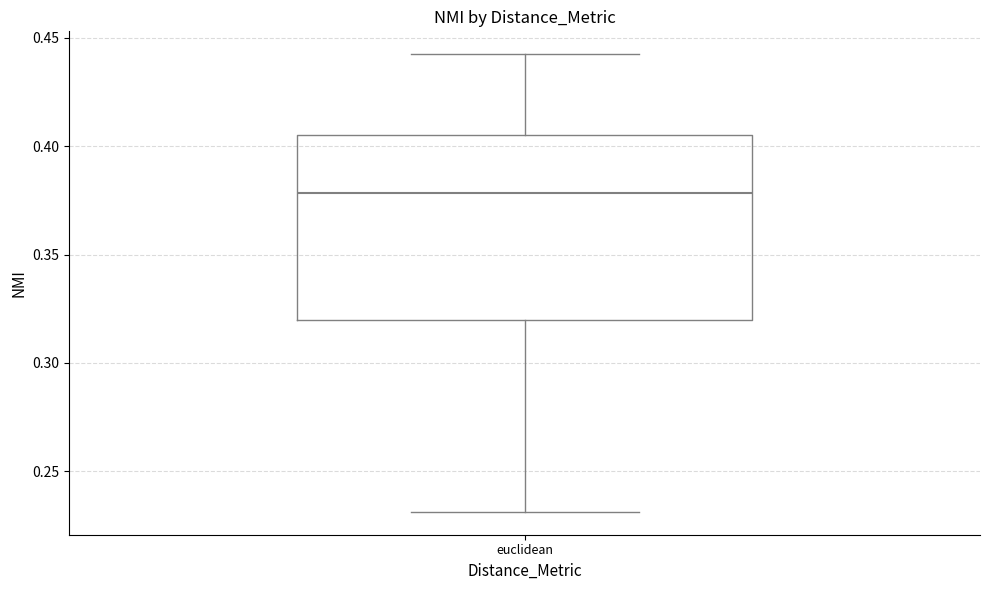

Read this box plot against the y-axis: the position of the median line, the range covered by the box, and the ends of both whiskers. The values are not printed on the chart, so give them approximately, as read against the axis.

median 0.380, box 0.320 to 0.405, whiskers 0.230 to 0.440